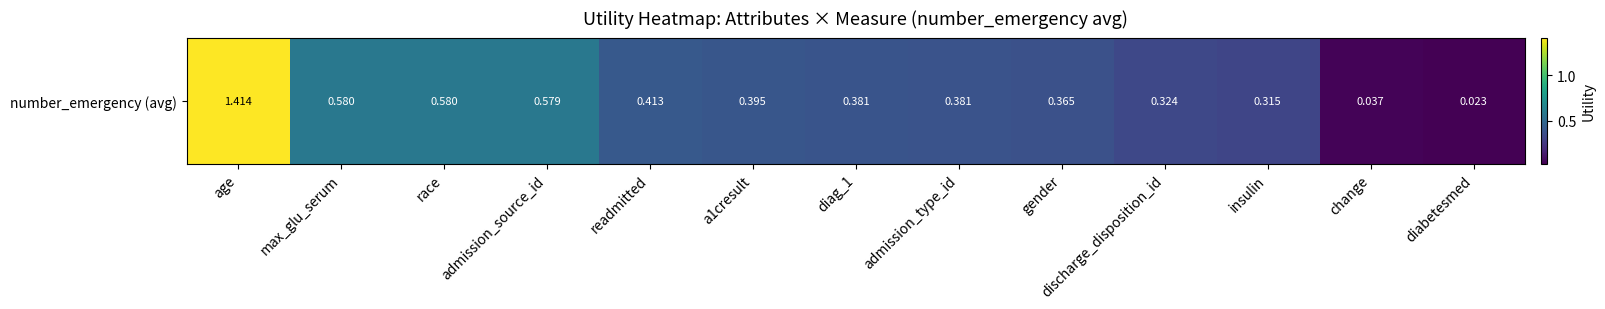

Which has a higher value, max_glu_serum or insulin?

max_glu_serum